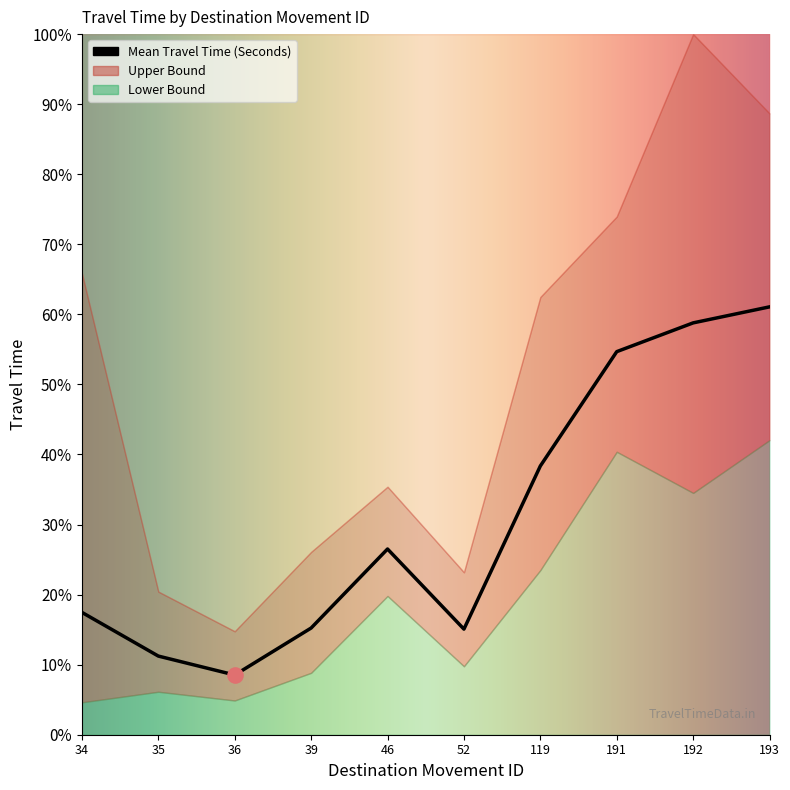

At how many categories does at least one series exceed 604?

6